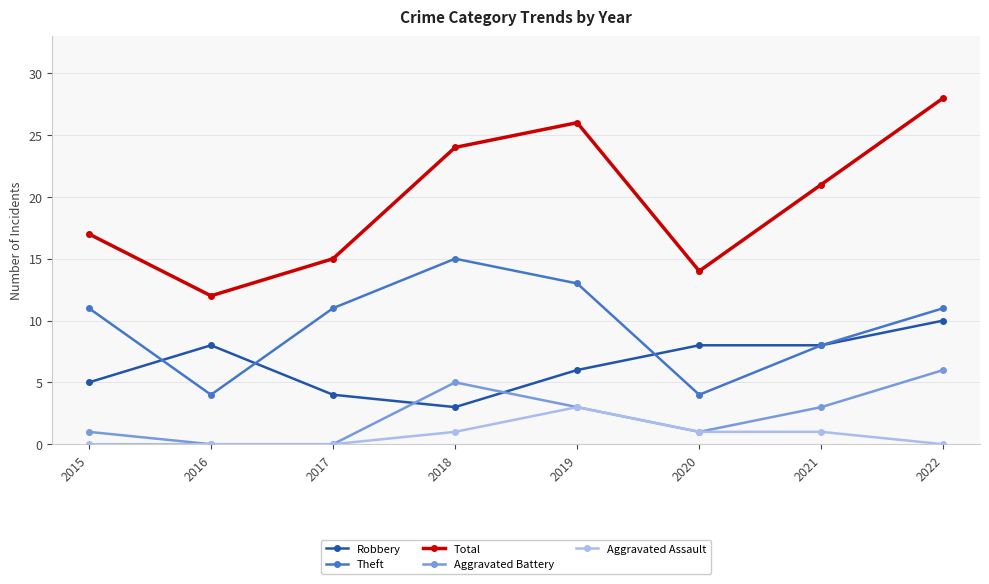

How many lines are shown in the chart?

5